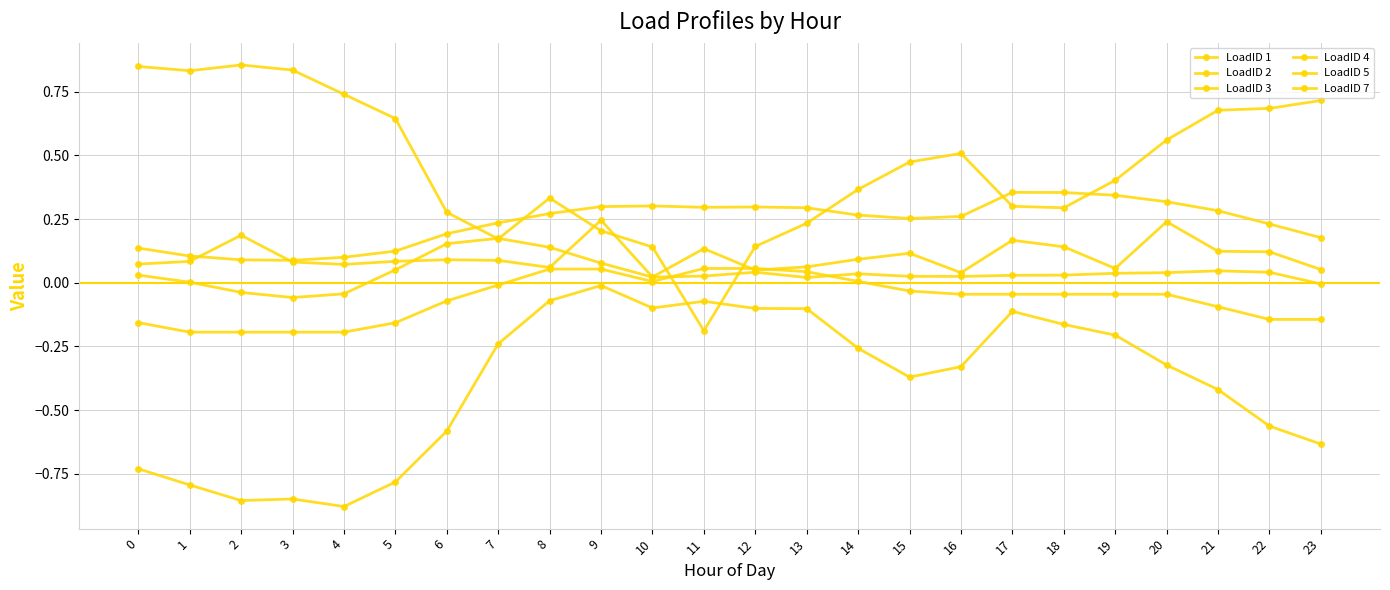

Read the LoadID 2 value at 23.

-0.6